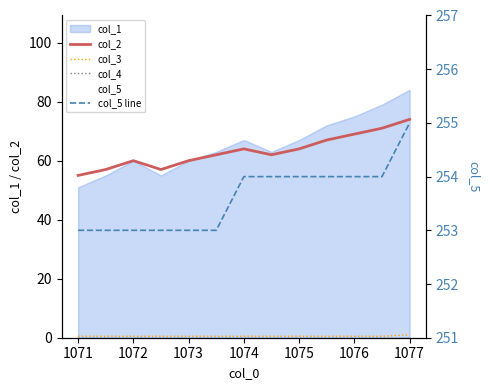

What is the sum of all col_5 line values?

3297.0